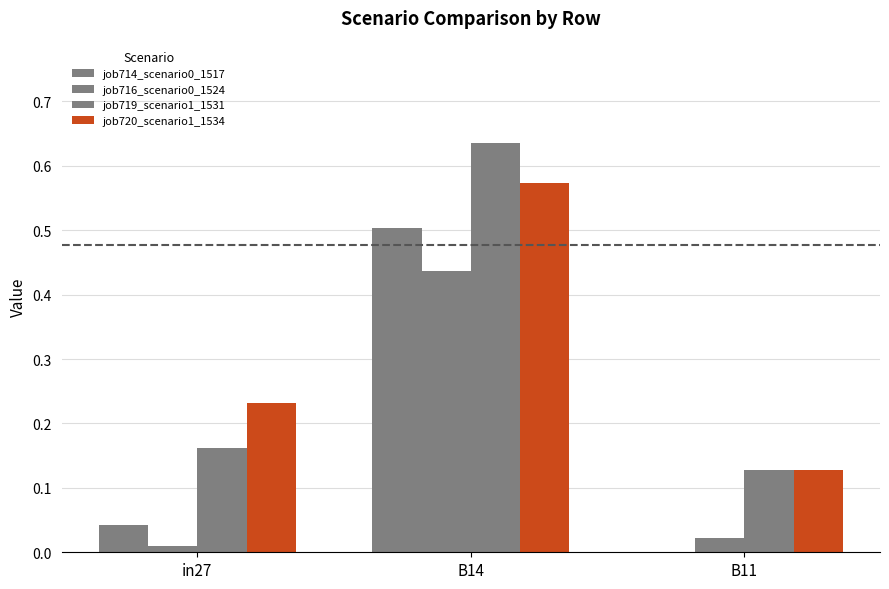

Rank the series at in27 from highest to lowest value.

job720_scenario1_1534, job719_scenario1_1531, job714_scenario0_1517, job716_scenario0_1524